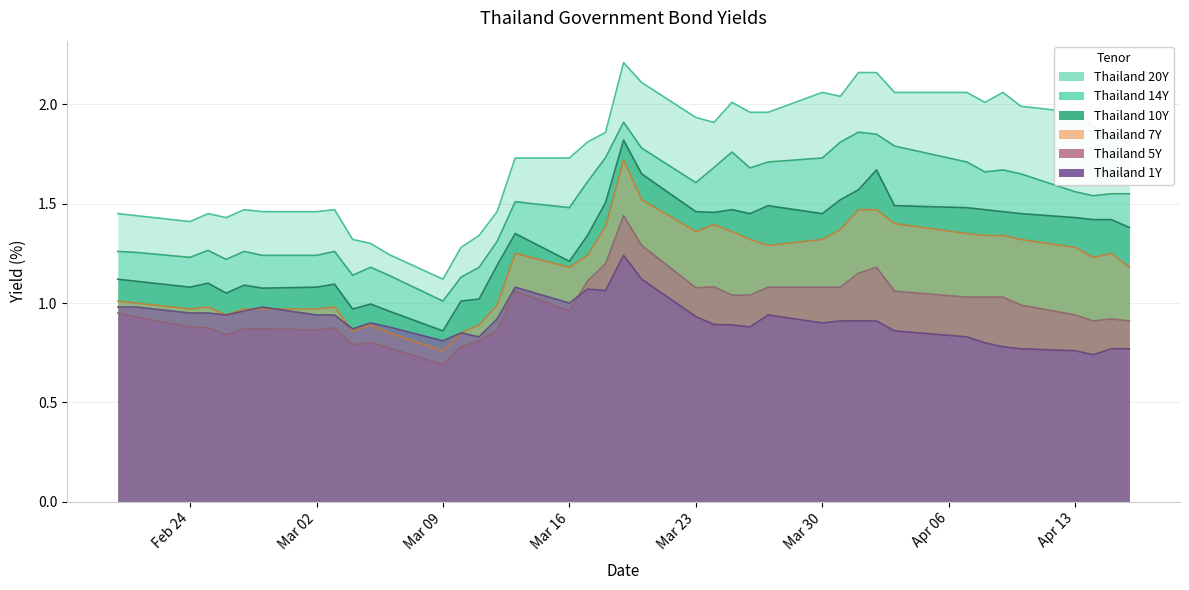

At which category is the sum across all series the highest?

2020-03-19